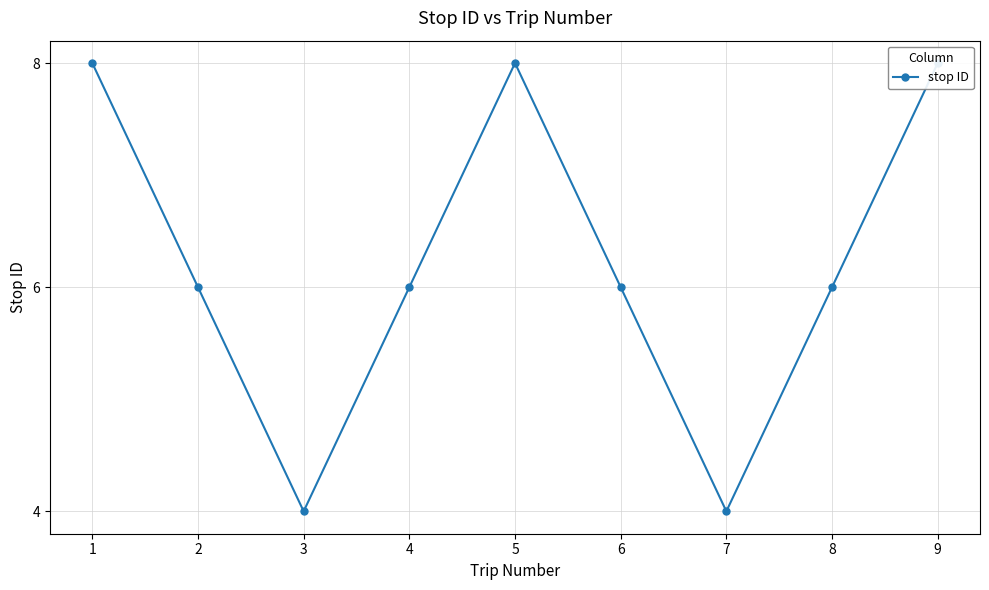

How many interior local valleys (lower than both neighbors) does the data have?

2